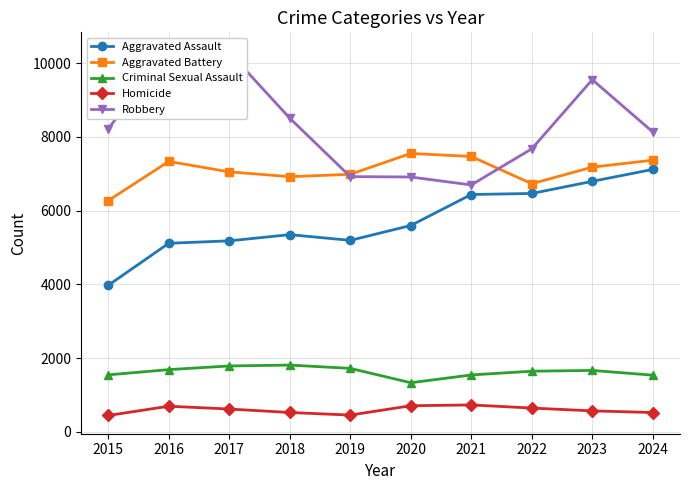

Which series has the widest spread of values?

Robbery